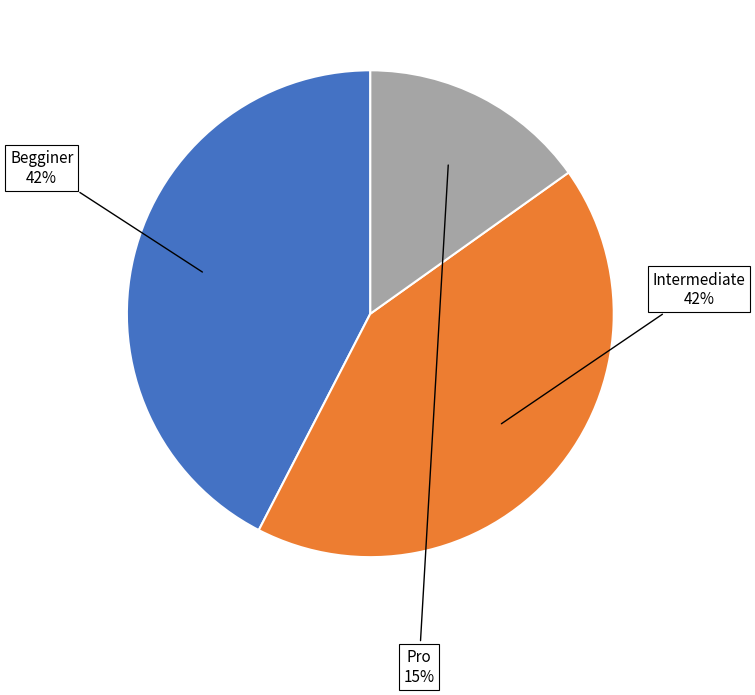

Count the number of slices in the pie.

3